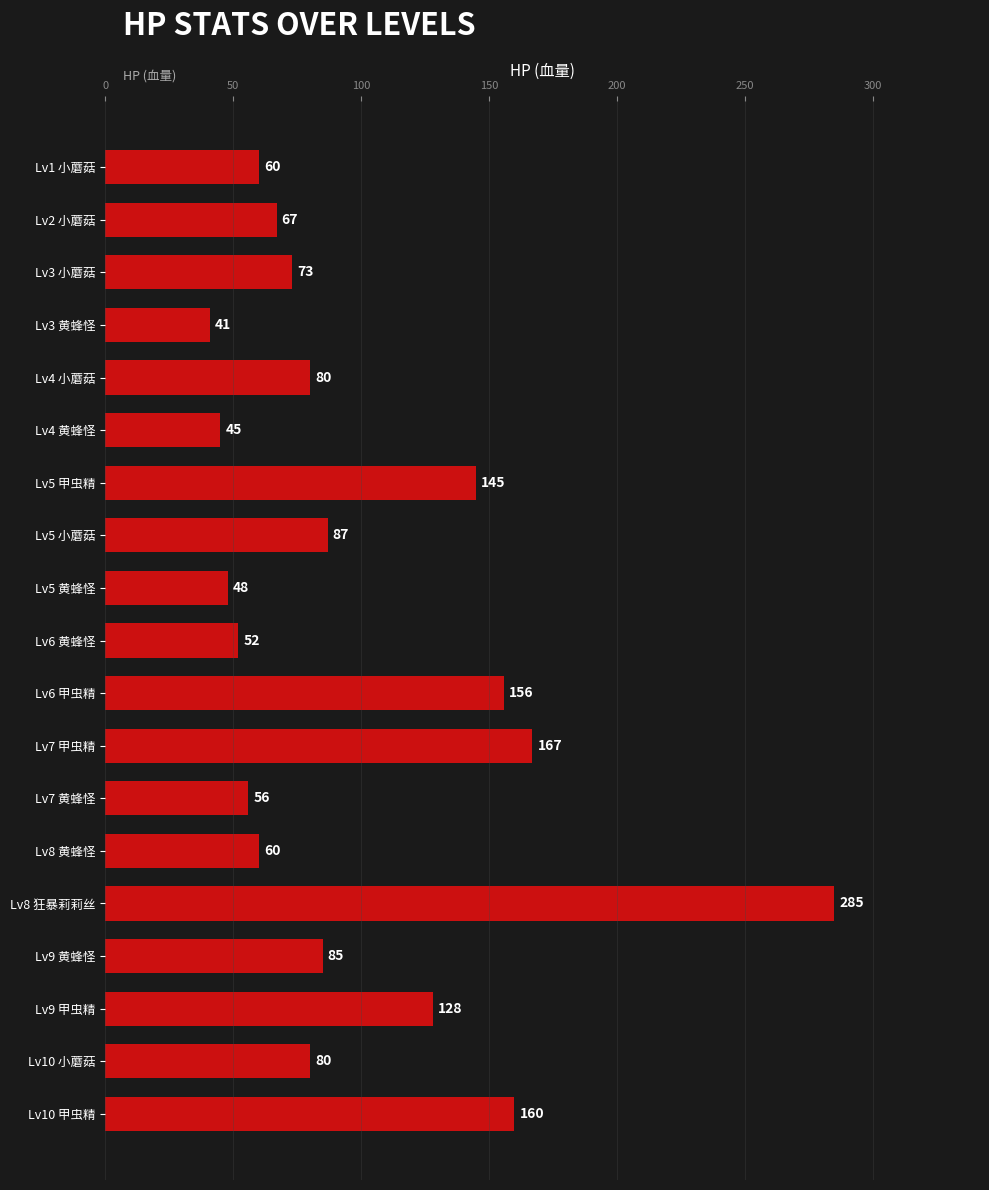

At which category does the chart reach its peak across all series?

Lv8 狂暴莉莉丝